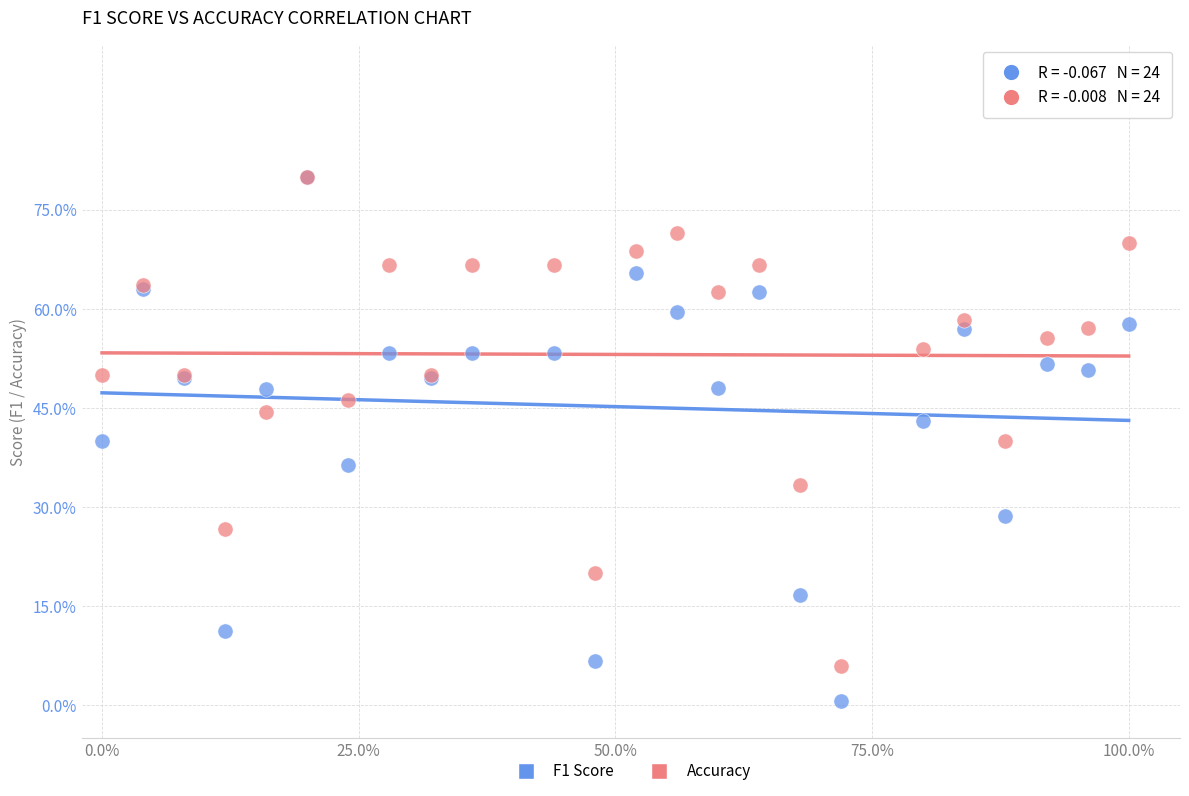

Which series has the widest spread of Y values?

F1 Score